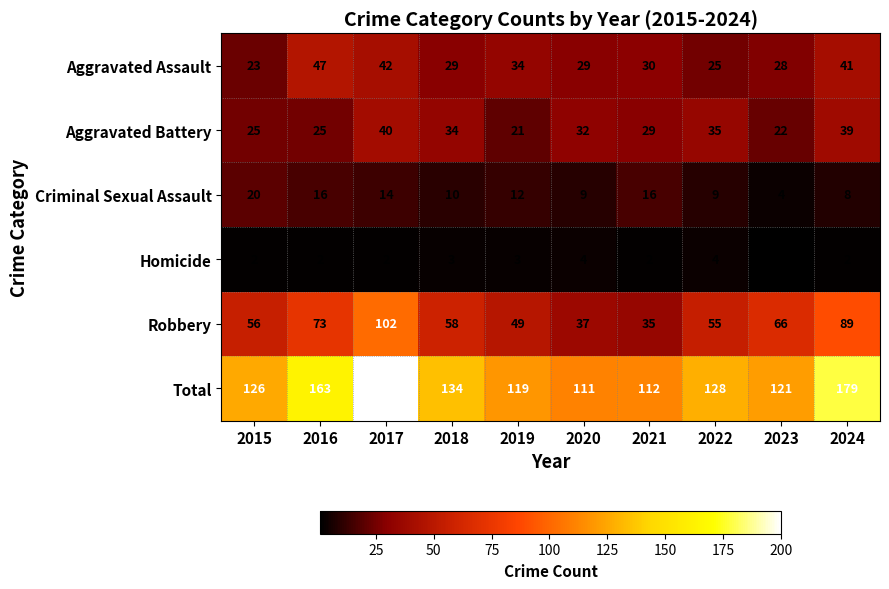

At 2022, list the series in order from largest to smallest.

Total, Robbery, Aggravated Battery, Aggravated Assault, Criminal Sexual Assault, Homicide